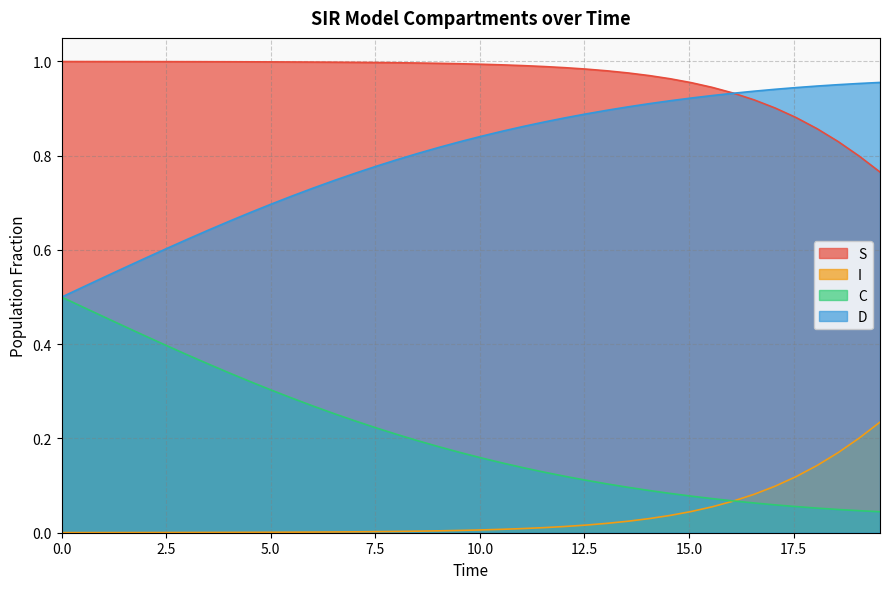

True or false: I has more than 0 points higher than both neighbors.

False